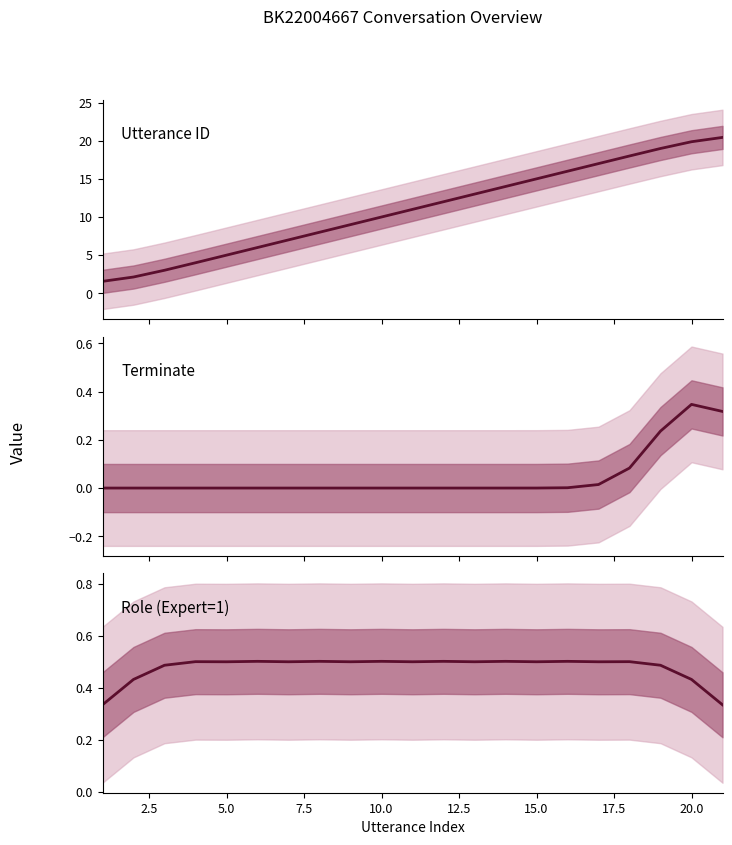

Is this an area chart (filled region under the line)?

No